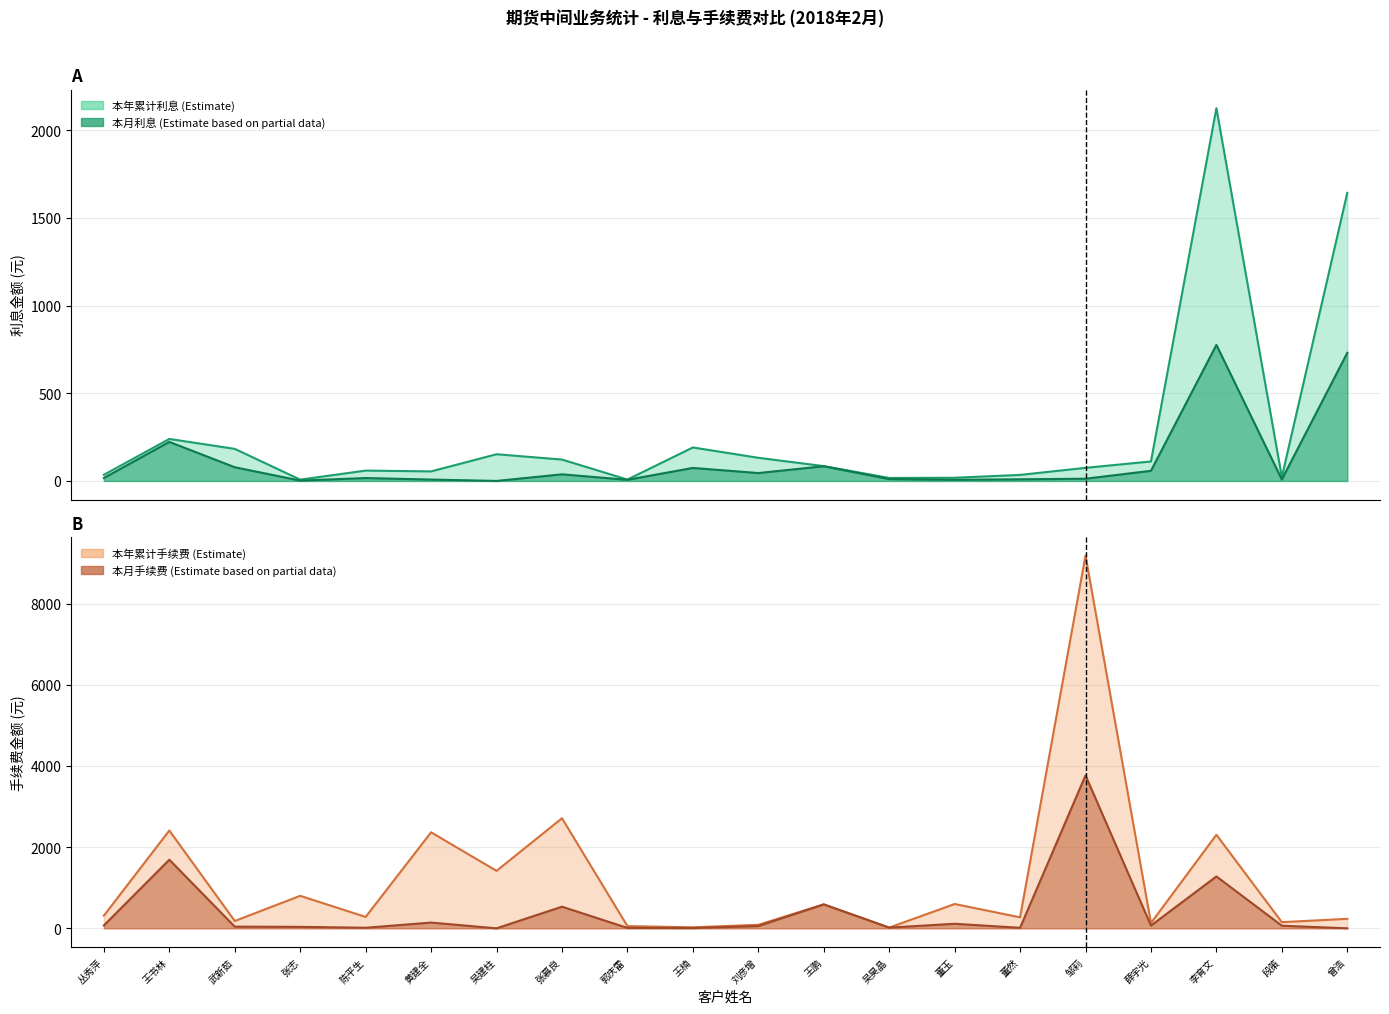

What is the sum of all 本月利息 values?

2203.7